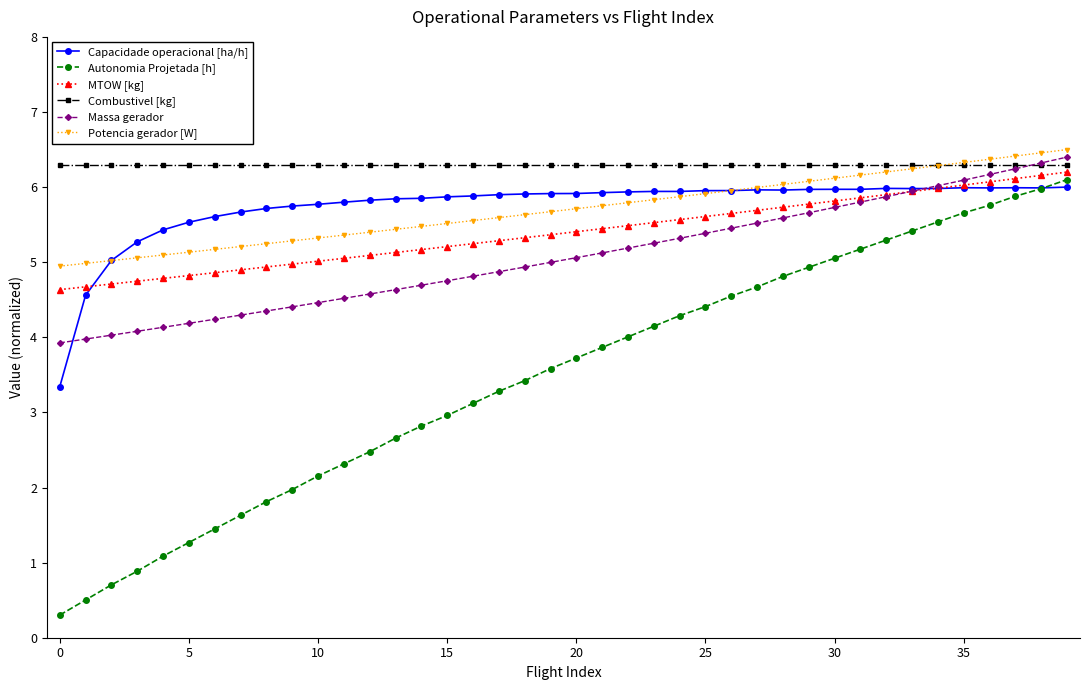

Which series has the largest total across all categories?

Combustivel [kg]